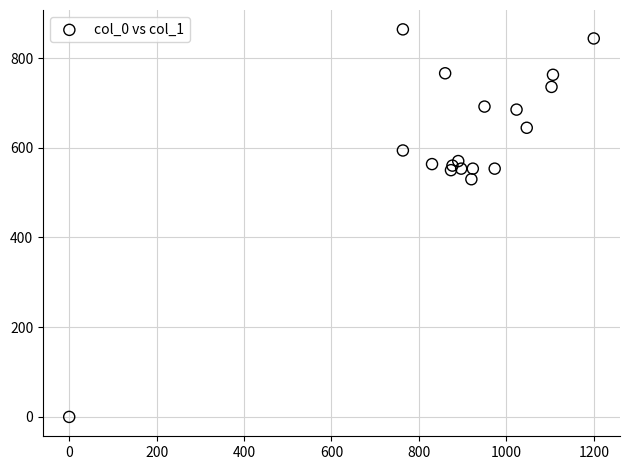

What Y value in the scatter plot is closest to 432?

529.9